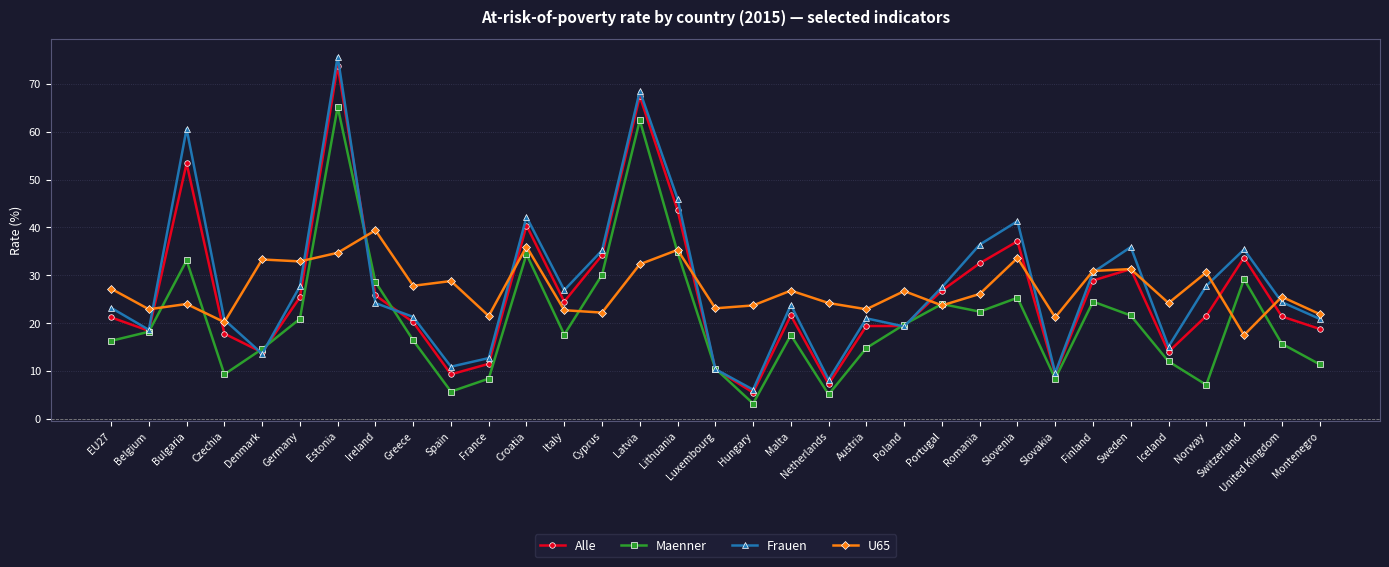

How many values in the U65 series exceed 26?

17